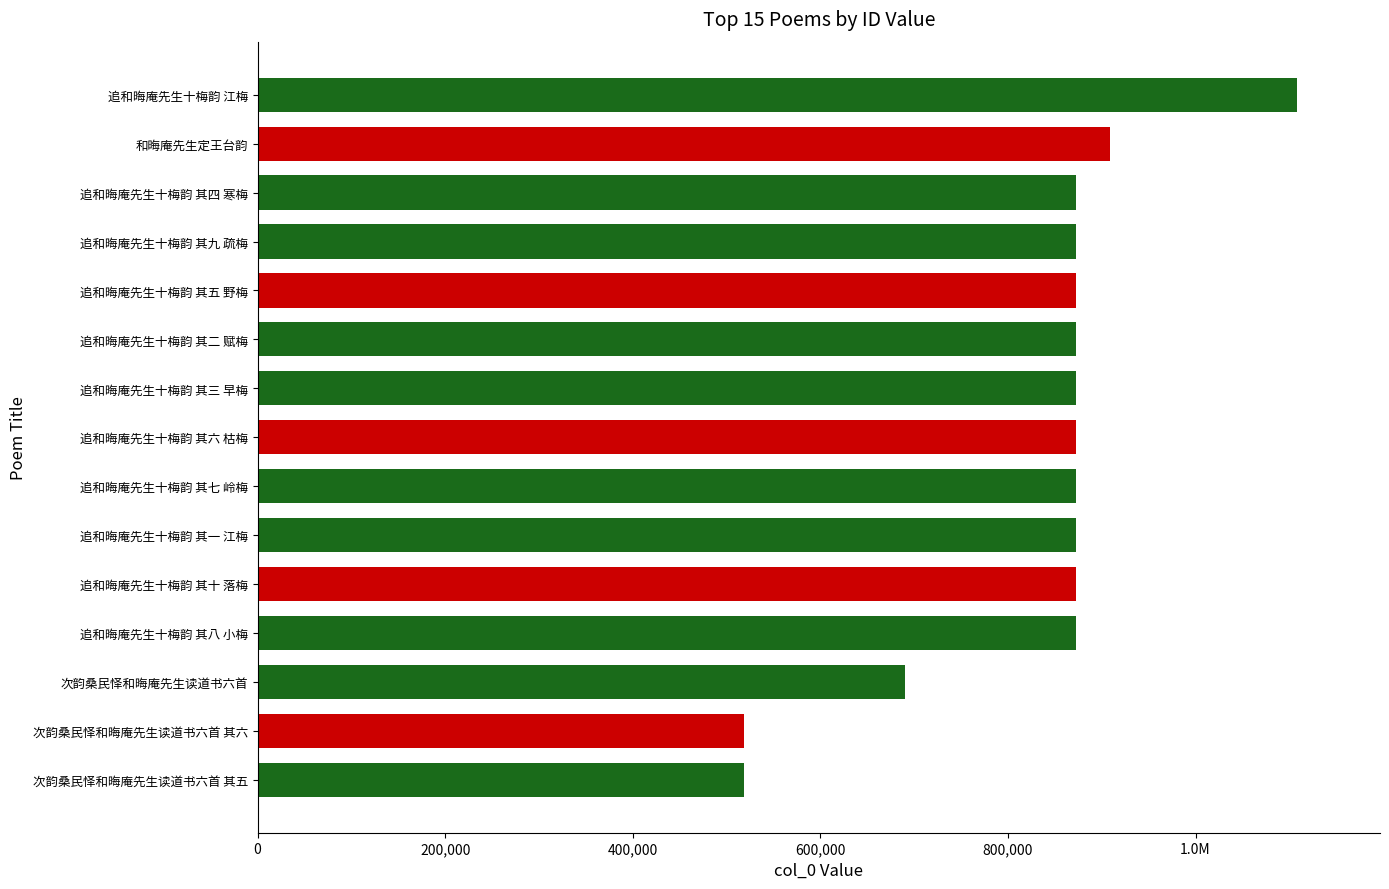

Are the bars horizontal?

Yes